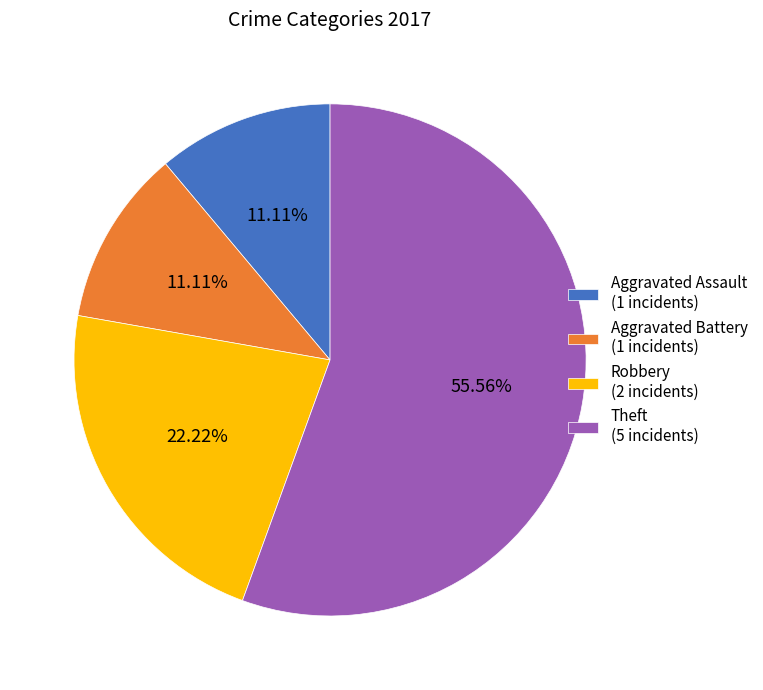

How many segments does this pie chart have?

4